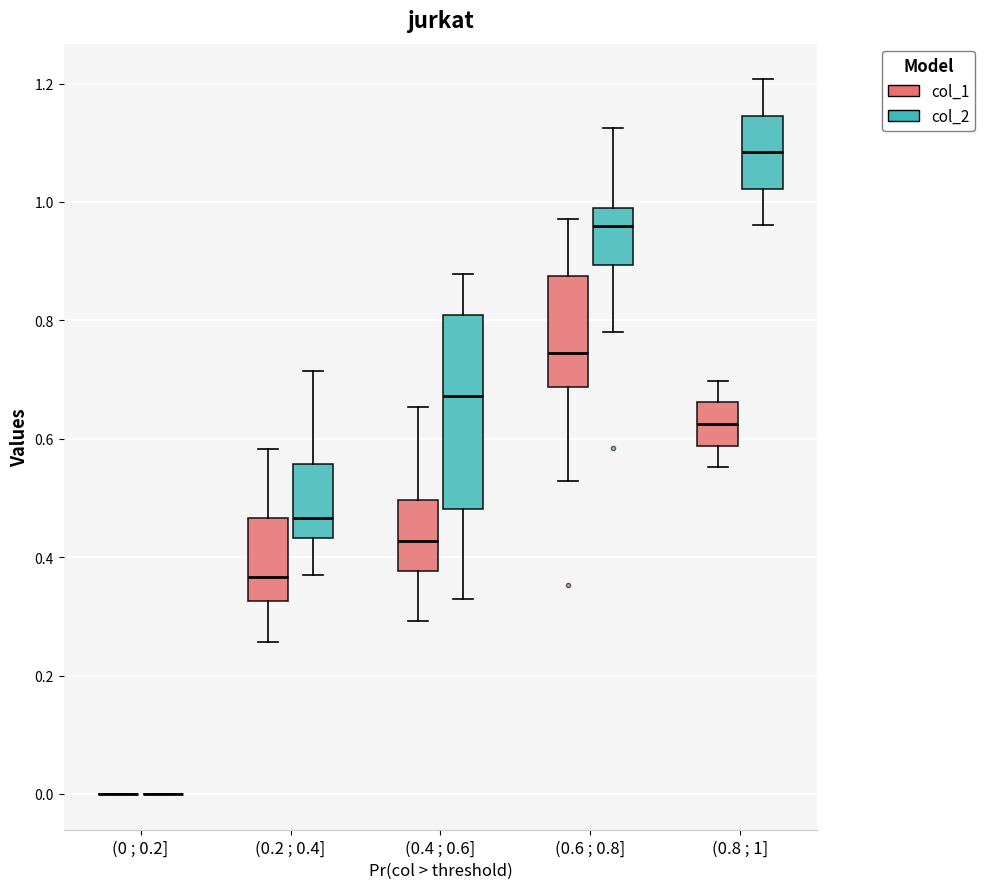

Reading left to right, read every box against the y-axis: the position of its median line, the range the box covers, and the ends of its whiskers. The values are not printed on the chart, so give them approximately, as read against the axis.

(0 ; 0.2] (col_1): box collapsed to a line at 0.00, whiskers 0.00 to 0.00
(0 ; 0.2] (col_2): box collapsed to a line at 0.00, whiskers 0.00 to 0.00
(0.2 ; 0.4] (col_1): median 0.36, box 0.32 to 0.46, whiskers 0.26 to 0.58
(0.2 ; 0.4] (col_2): median 0.46, box 0.44 to 0.56, whiskers 0.36 to 0.72
(0.4 ; 0.6] (col_1): median 0.42, box 0.38 to 0.50, whiskers 0.30 to 0.66
(0.4 ; 0.6] (col_2): median 0.68, box 0.48 to 0.80, whiskers 0.32 to 0.88
(0.6 ; 0.8] (col_1): median 0.74, box 0.68 to 0.88, whiskers 0.52 to 0.98
(0.6 ; 0.8] (col_2): median 0.96, box 0.90 to 0.98, whiskers 0.78 to 1.12
(0.8 ; 1] (col_1): median 0.62, box 0.58 to 0.66, whiskers 0.56 to 0.70
(0.8 ; 1] (col_2): median 1.08, box 1.02 to 1.14, whiskers 0.96 to 1.20